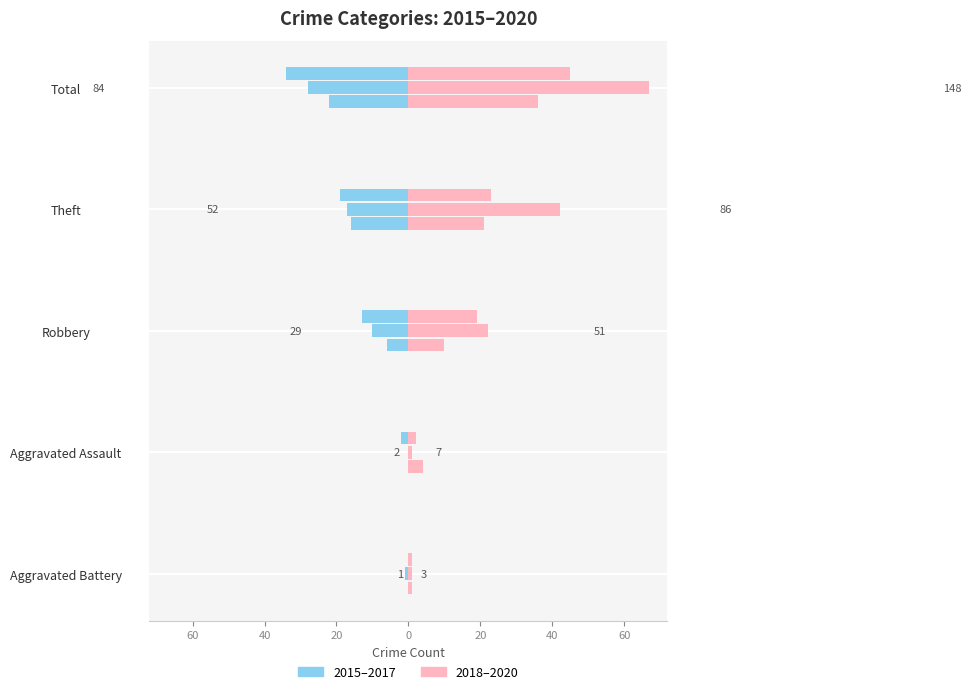

Are the bars horizontal?

Yes